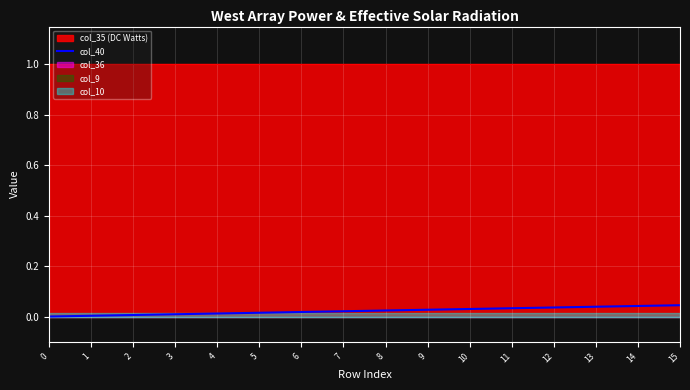

List the labels in order of value, smallest first.

0, 1, 2, 3, 4, 5, 6, 7, 8, 9, 10, 11, 12, 13, 14, 15